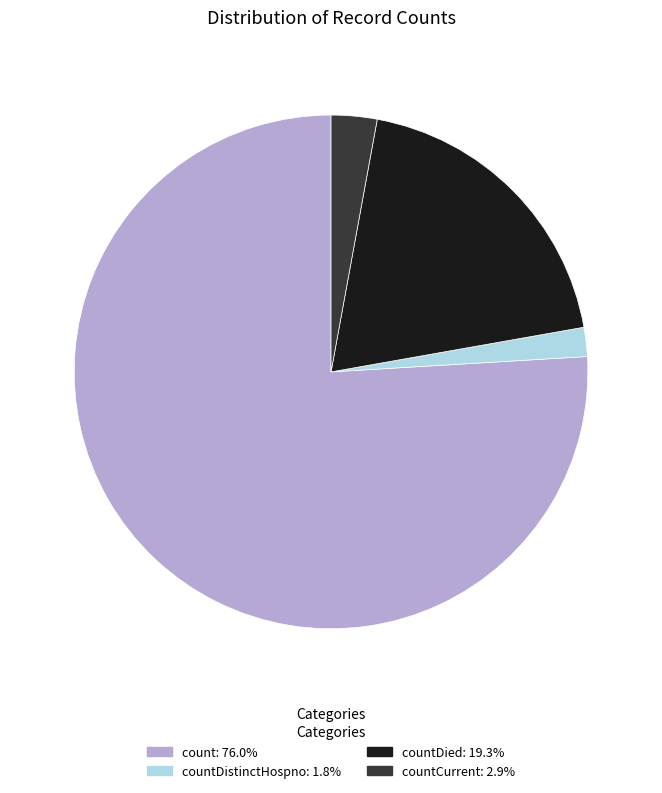

Is there any slice that represents more than half of the pie?

Yes